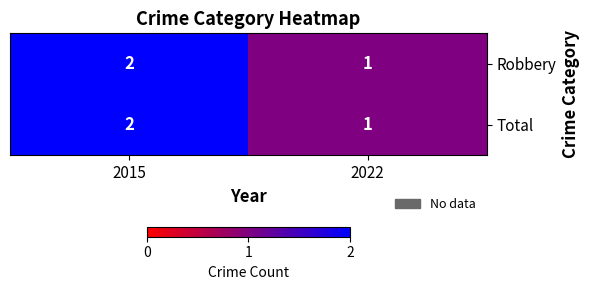

What is the total value across all series at 2015?

4